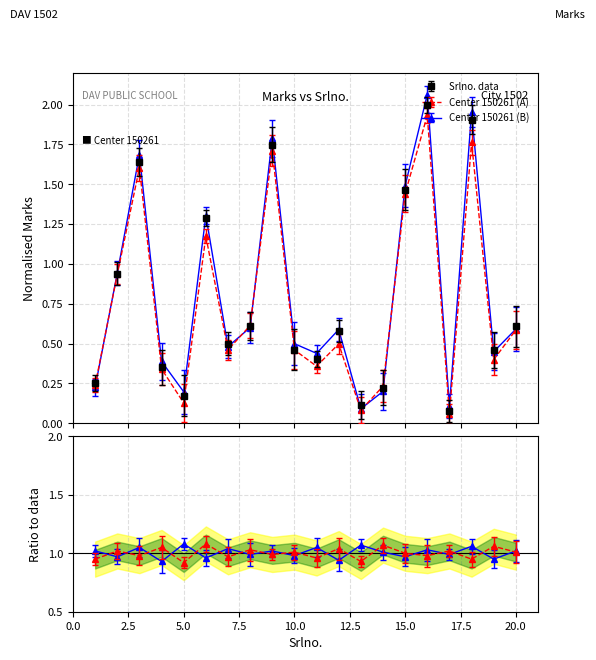

What is the minimum value for Ratio_B?

0.9